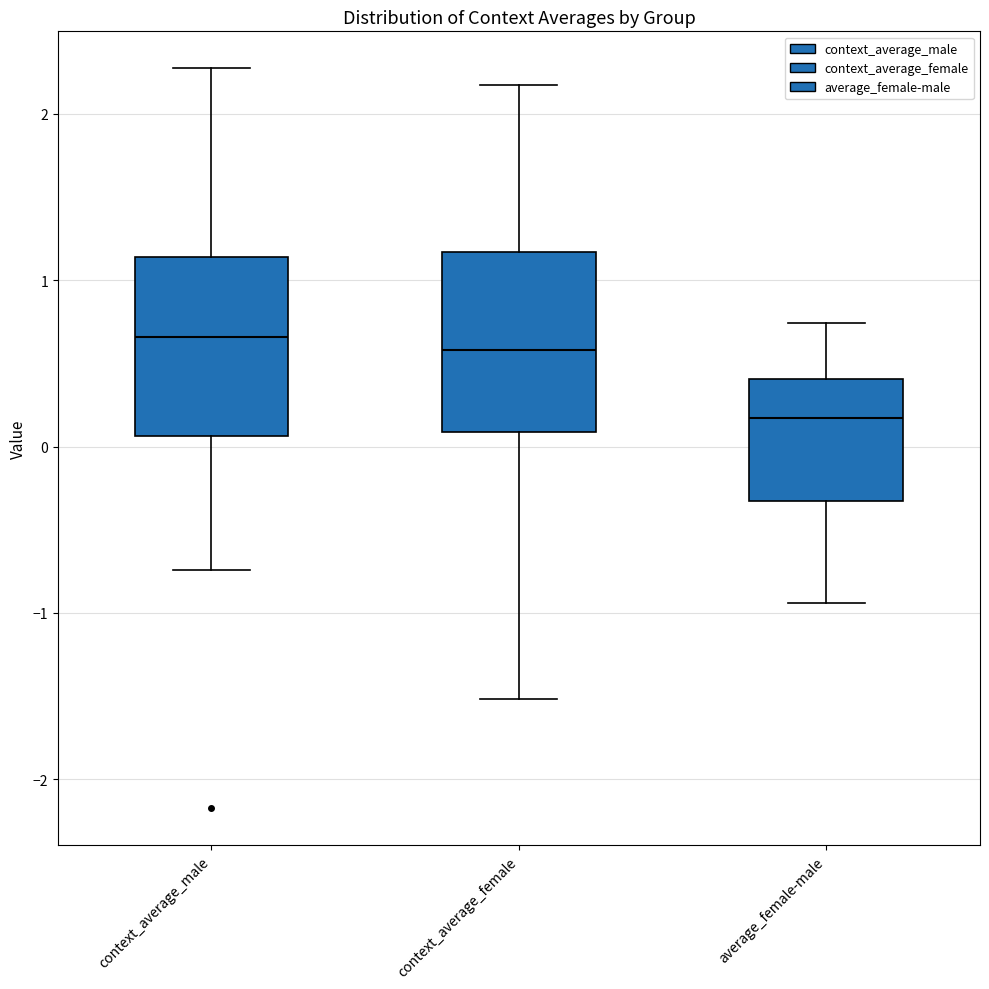

Reading left to right, read every box against the y-axis: the position of its median line, the range the box covers, and the ends of its whiskers. The values are not printed on the chart, so give them approximately, as read against the axis.

context_average_male: median 0.7, box 0.1 to 1.1, whiskers -0.7 to 2.3
context_average_female: median 0.6, box 0.1 to 1.2, whiskers -1.5 to 2.2
average_female-male: median 0.2, box -0.3 to 0.4, whiskers -0.9 to 0.7